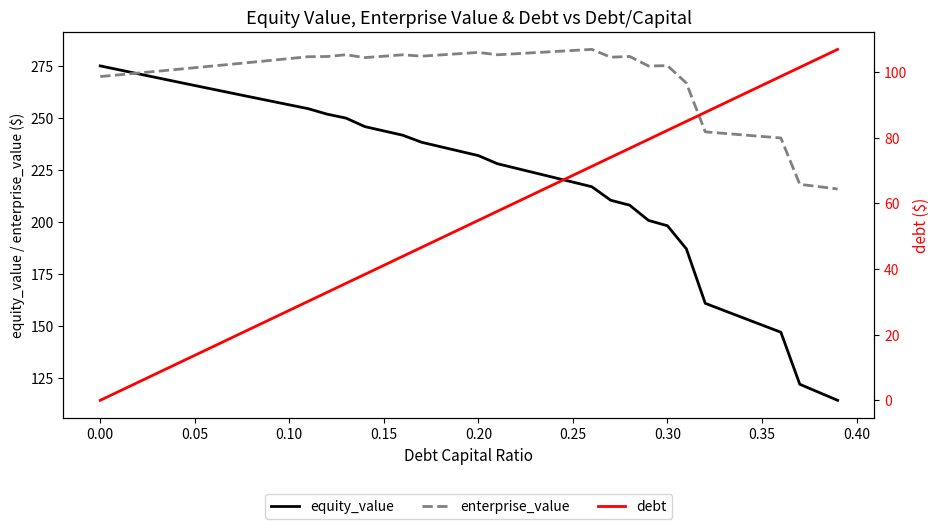

True or false: debt and enterprise_value cross at least once.

False